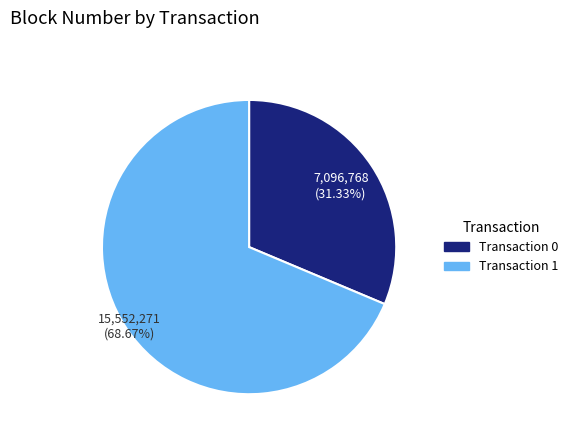

Is there a majority slice in this chart?

Yes